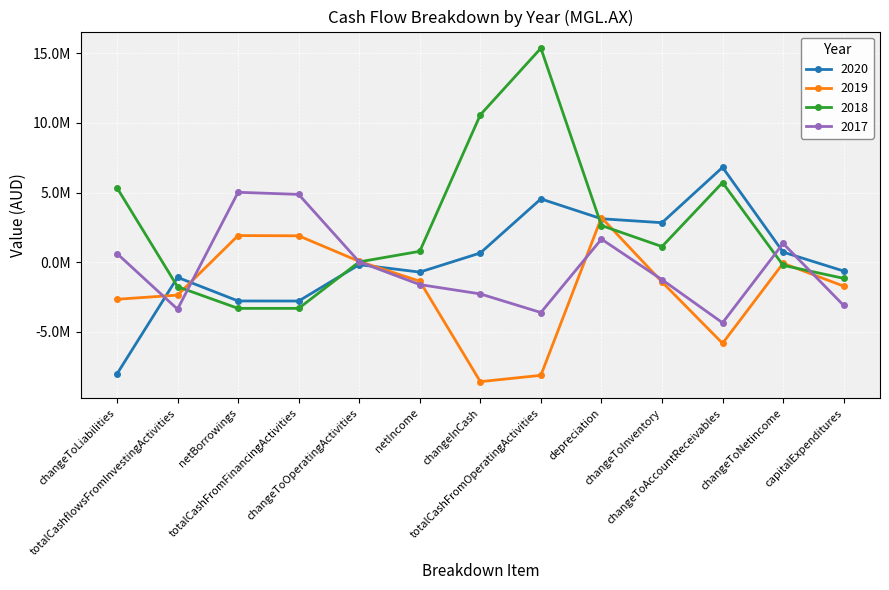

What are all the series names shown in the legend?

2020, 2019, 2018, 2017